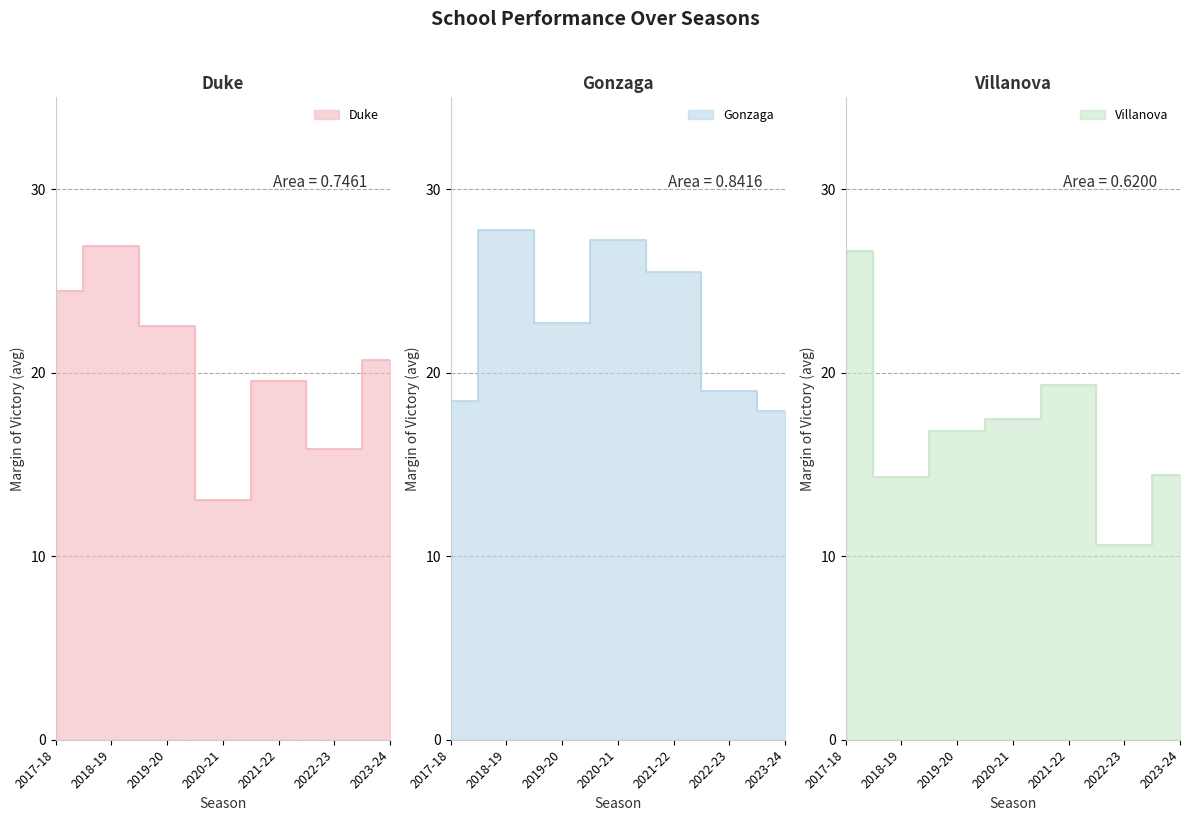

How many data points in Villanova are above 16?

4